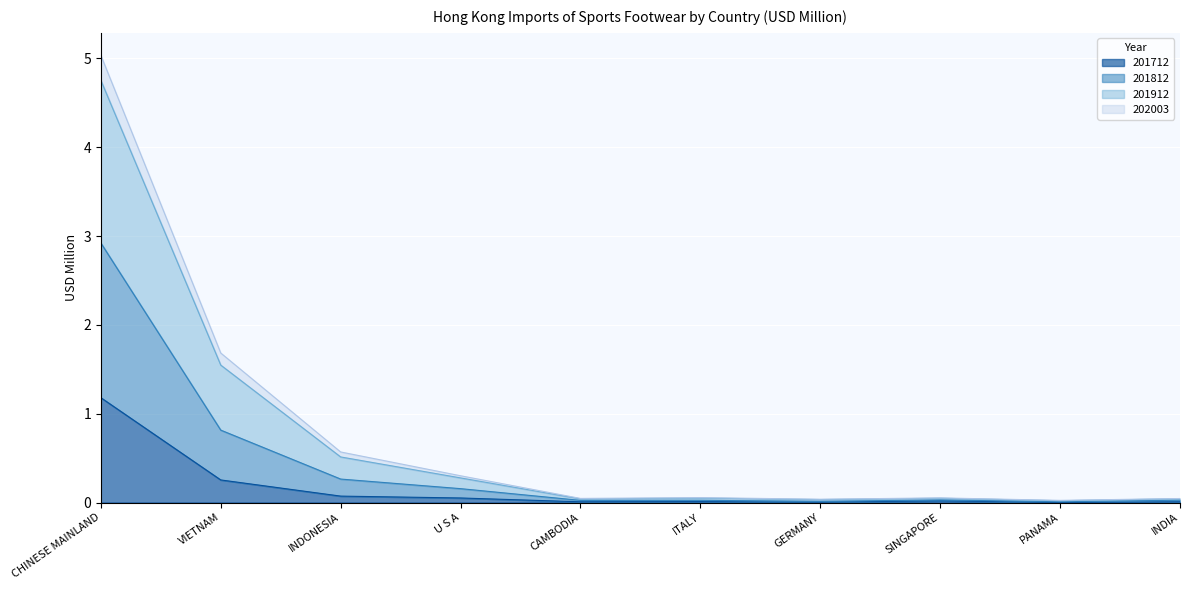

True or false: 201712 and 201912 cross at least once.

False